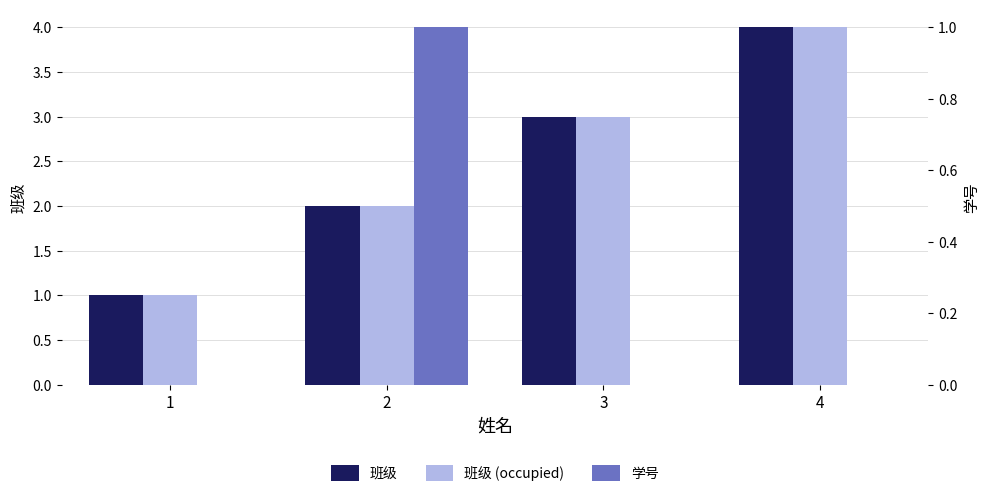

How many groups of bars are there?

4